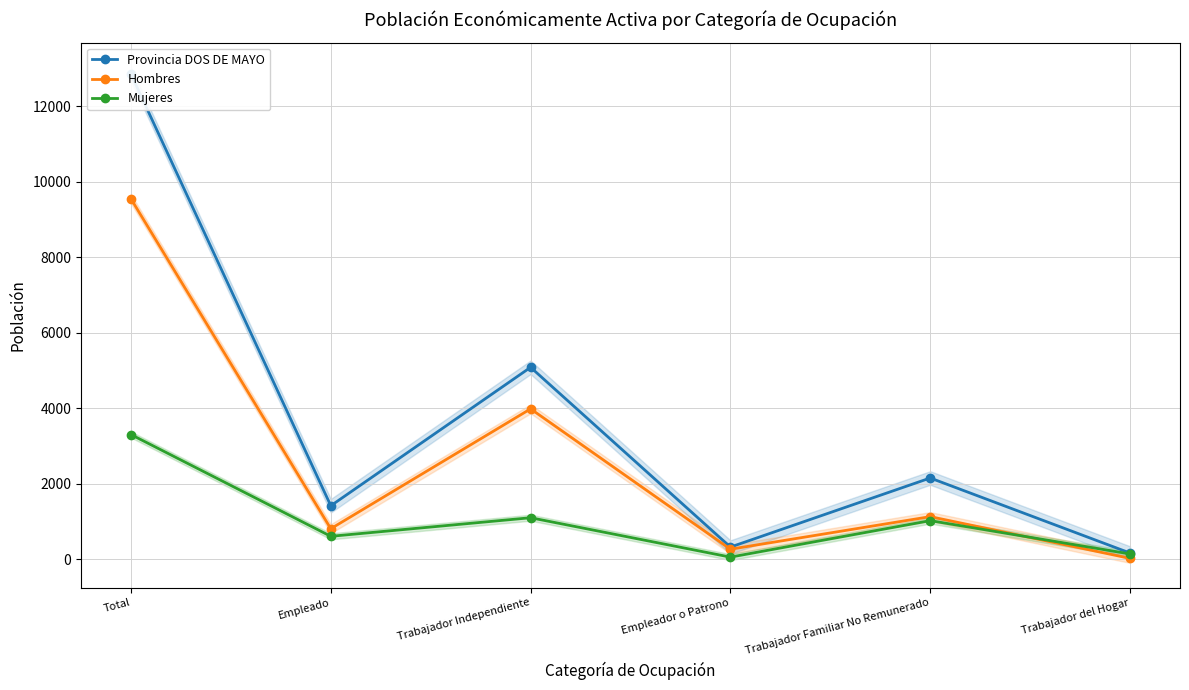

True or false: Mujeres and Provincia DOS DE MAYO cross at least once.

False